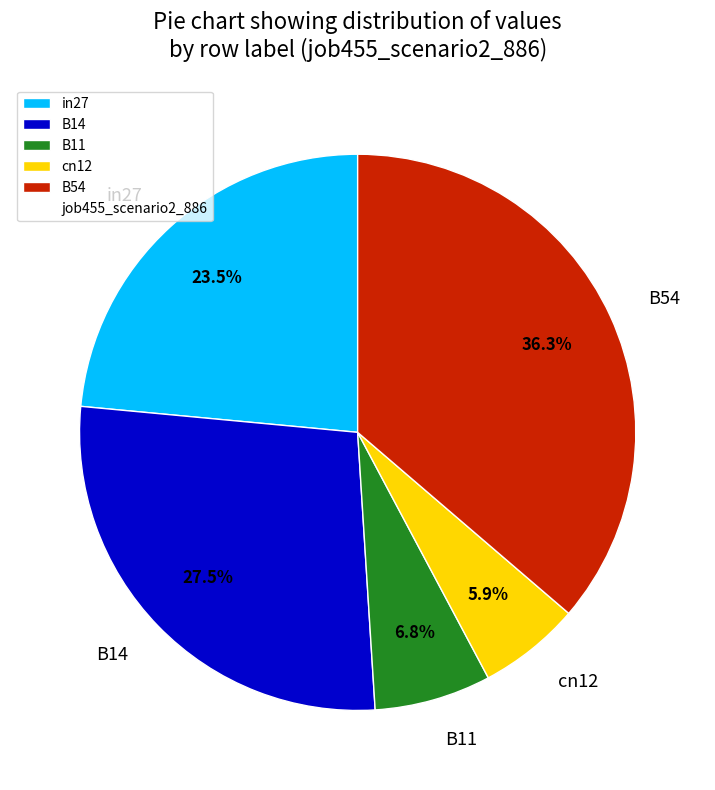

How many slices are in this pie chart?

5